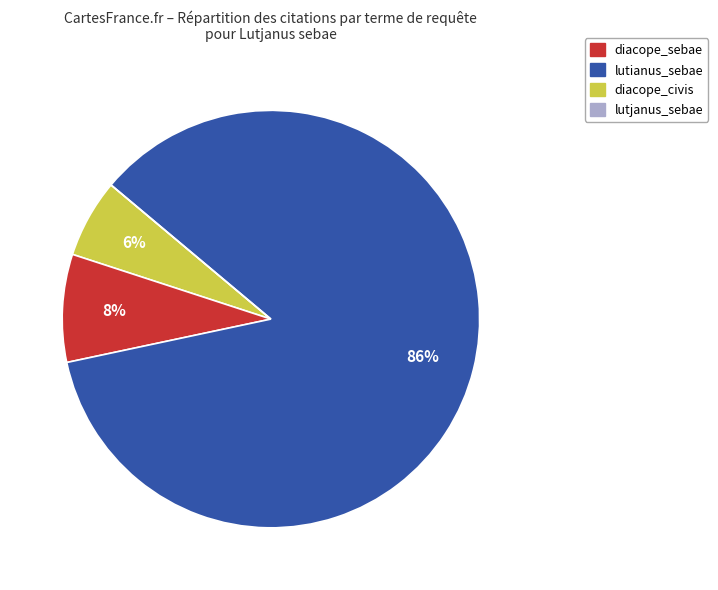

To the nearest percent, what is the difference between the largest and smallest slice percentages?

86%